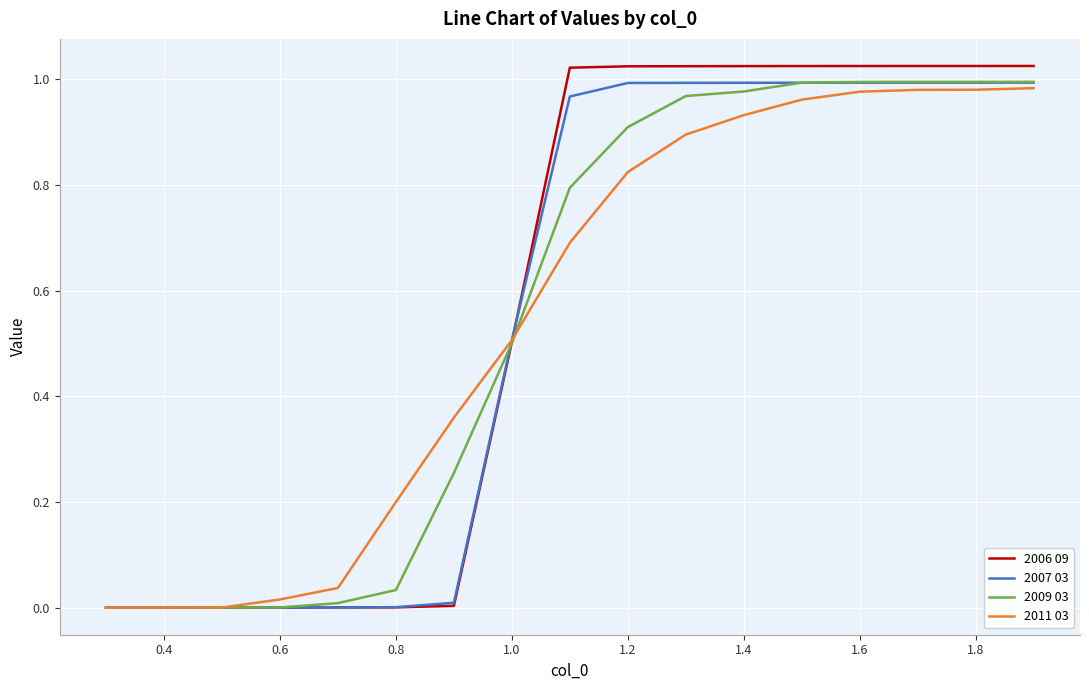

What are all the series names shown in the legend?

2006 09, 2007 03, 2009 03, 2011 03